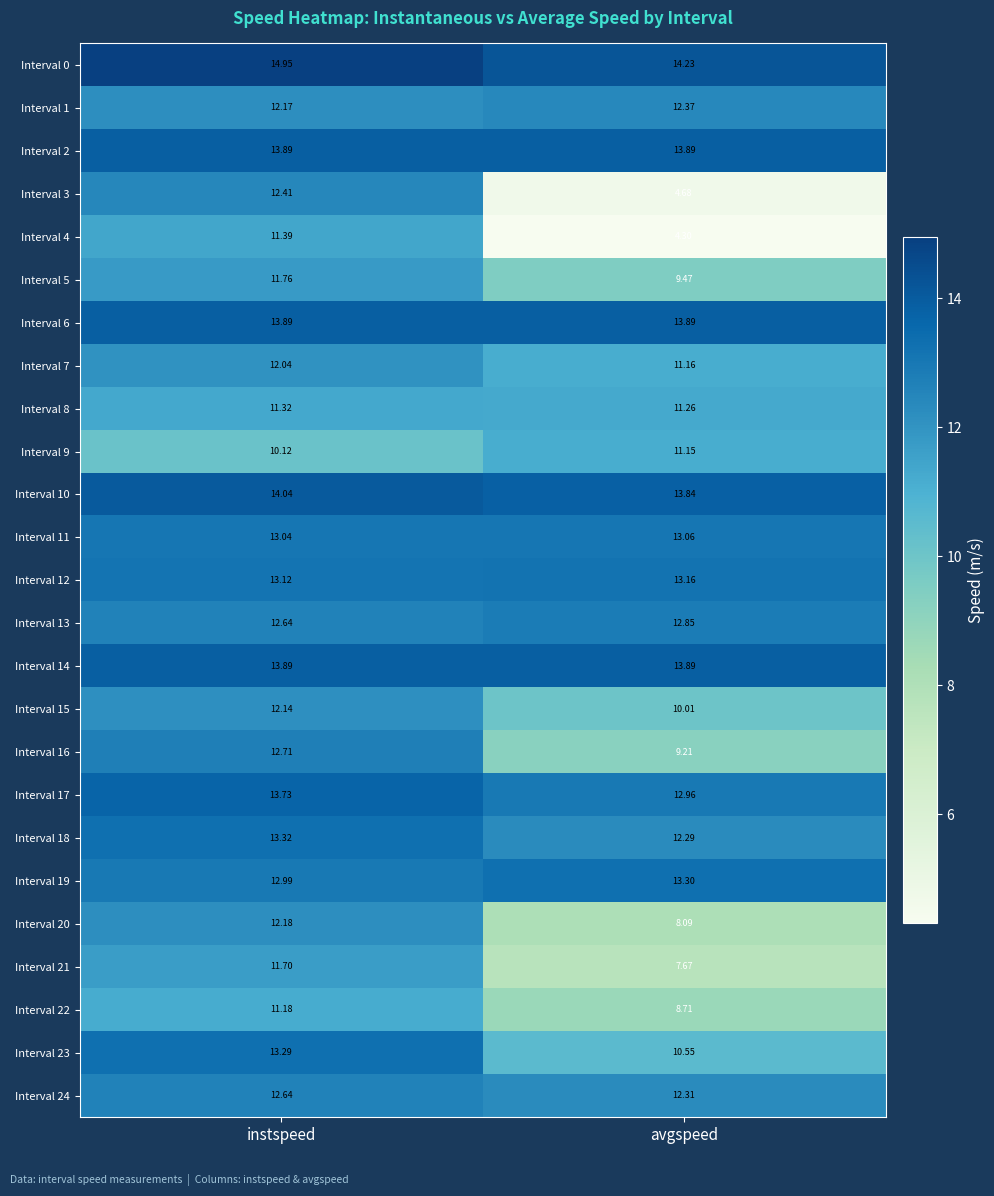

At which label is Interval 9 closest to 10?

instspeed